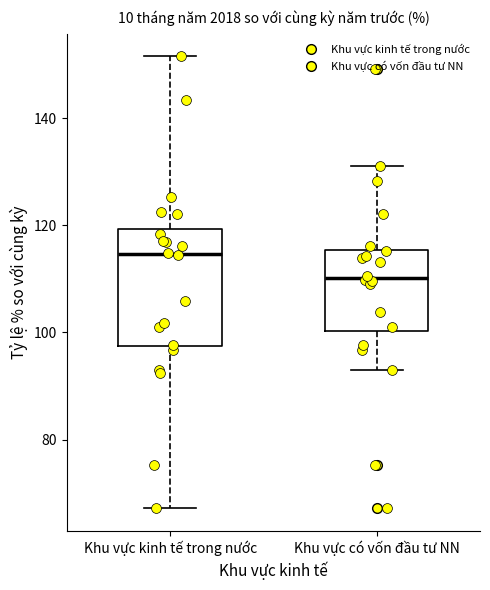

Reading left to right, transcribe this box plot: for each box, give where its median line is, the range the box spans, and where its two whiskers end, as read against the y-axis. The values are not printed on the chart, so give them approximately, as read against the axis.

Khu vực kinh tế trong nước: median 114, box 98 to 120, whiskers 68 to 152
Khu vực có vốn đầu tư NN: median 110, box 100 to 116, whiskers 92 to 130